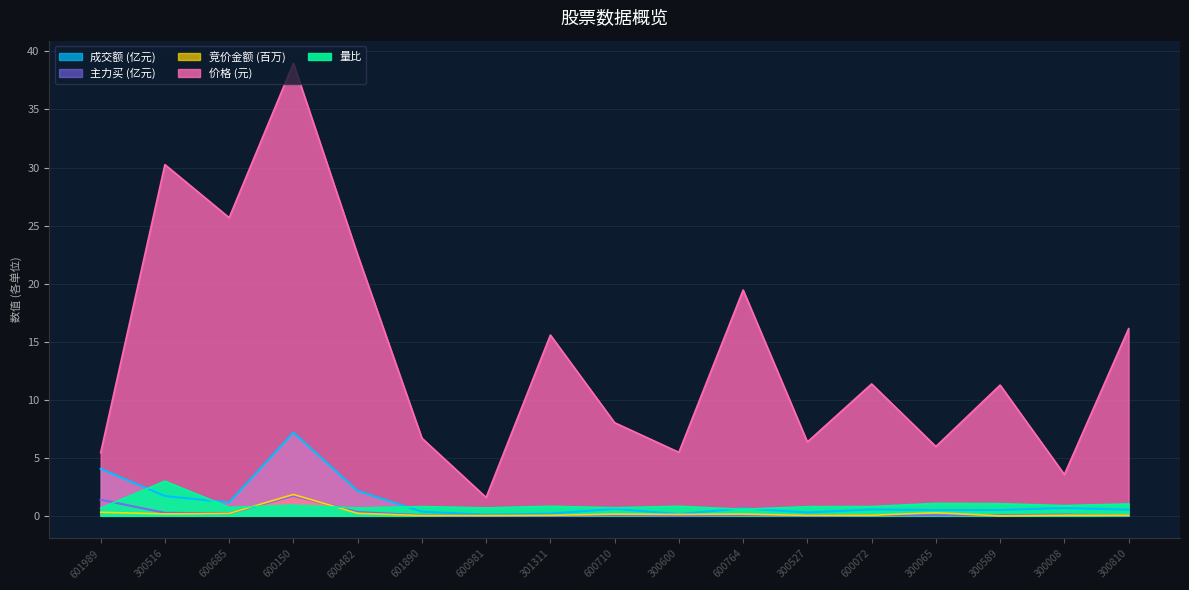

Is the value of 竞价金额 at 600150 greater than the value of 量比 at 601890?

Yes